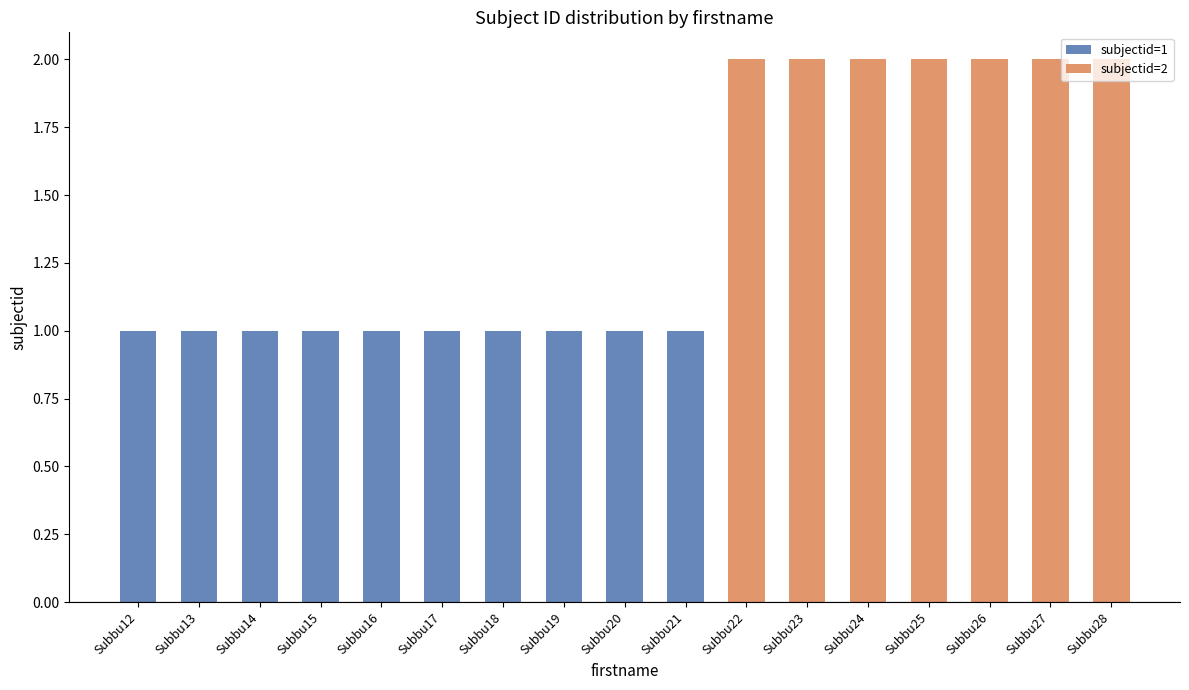

The subjectid=2 series shows 1 at Subbu14. True or false?

False